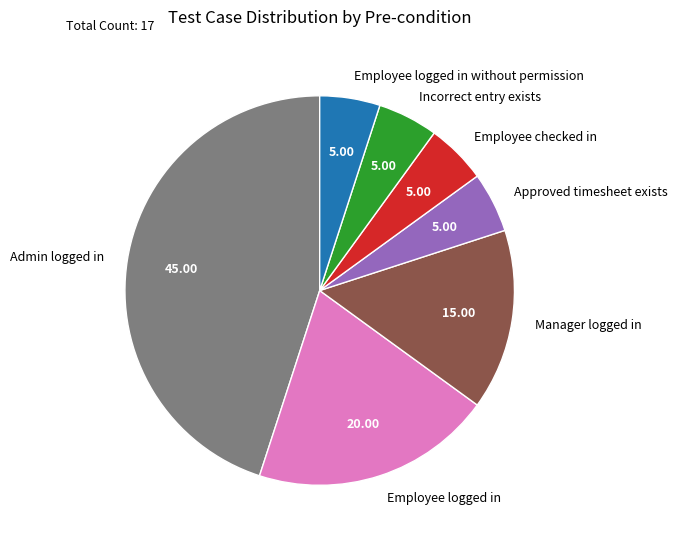

True or false: Approved timesheet exists accounts for 14% of the total.

False